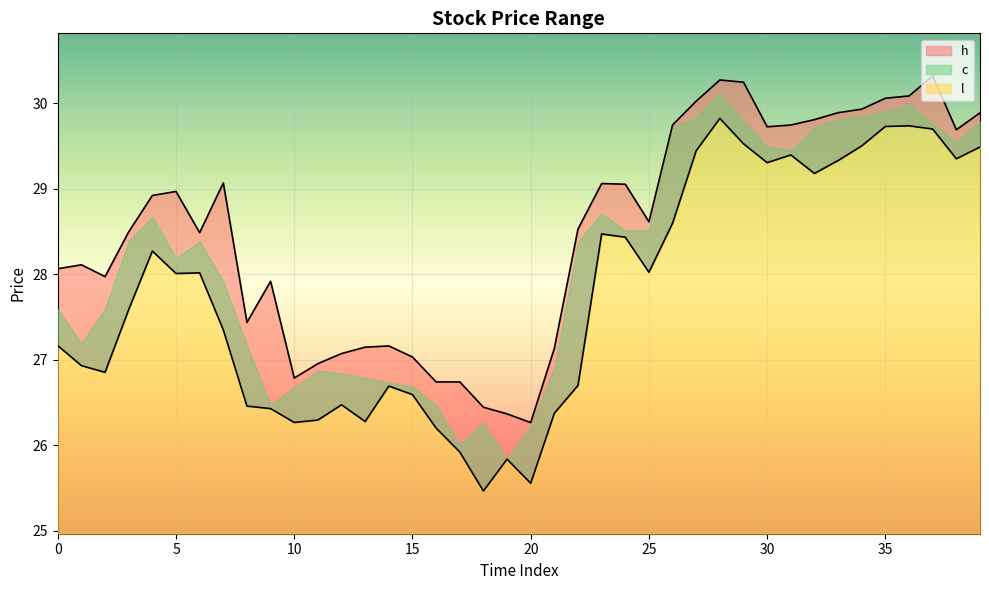

How many interior local valleys does the l series have?

10